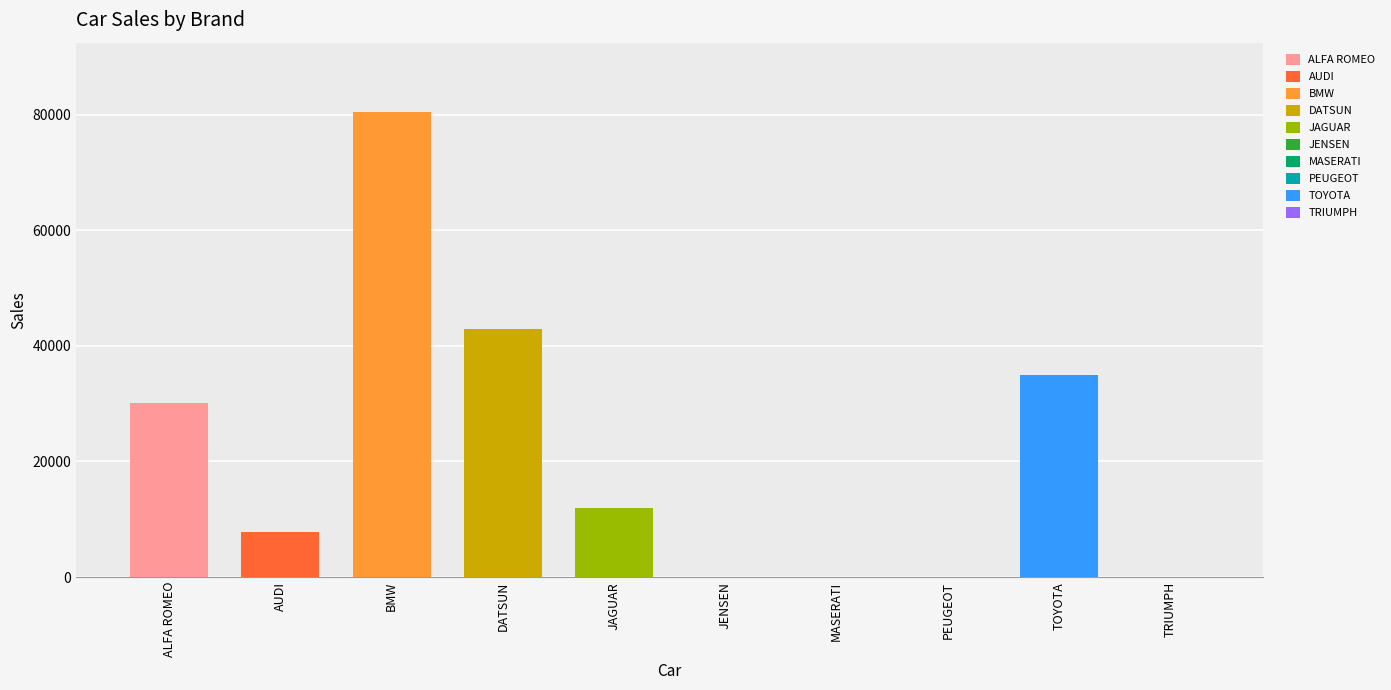

Reading left to right, transcribe all the data shown in this chart.

30200	7800	80390	43000	12000	0	0	0	35030	0